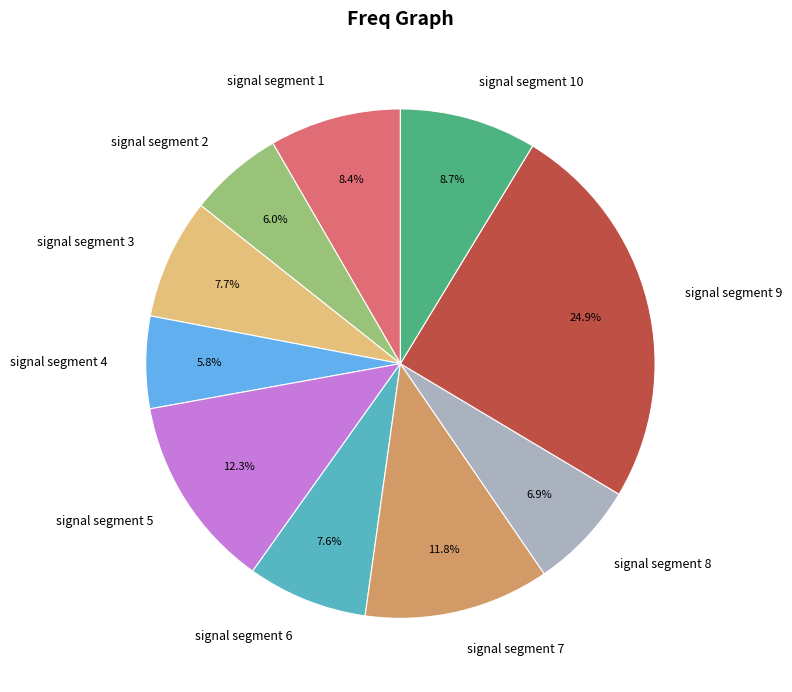

Which slice is the largest?

signal segment 9